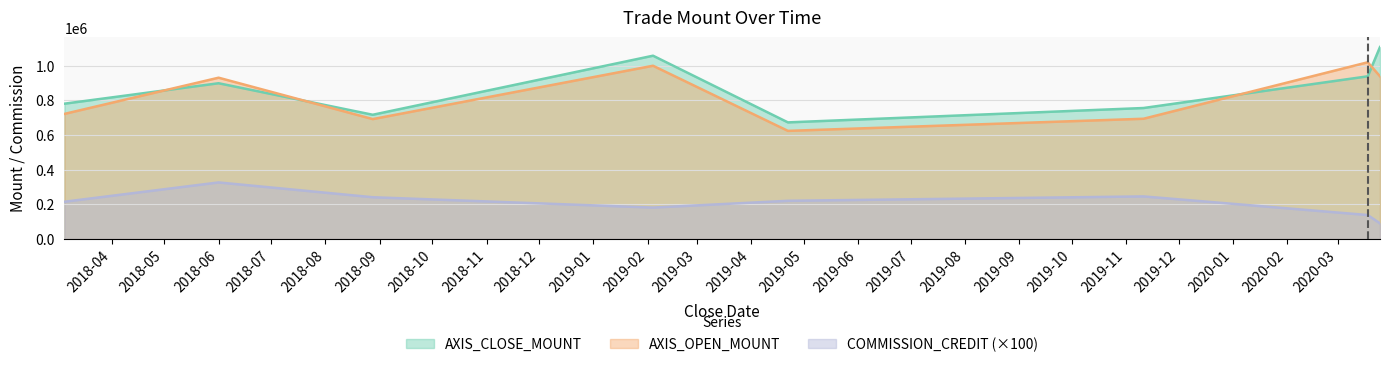

True or false: AXIS_OPEN_MOUNT and COMMISSION_CREDIT intersect in this chart.

False